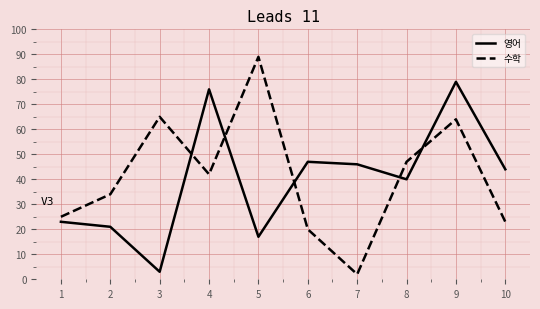

Reading left to right, transcribe all the data shown in this chart.

영어: 23	21	3	76	17	47	46	40	79	44
수학: 25	34	65	42	89	20	2	47	64	23